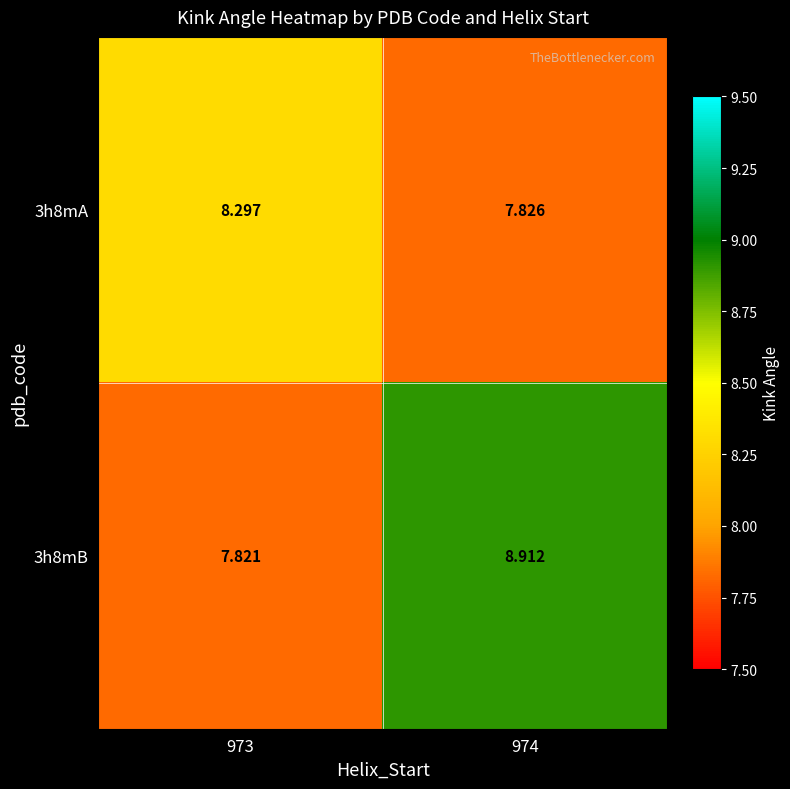

List the series in order of their peak value, highest first.

3h8mB, 3h8mA